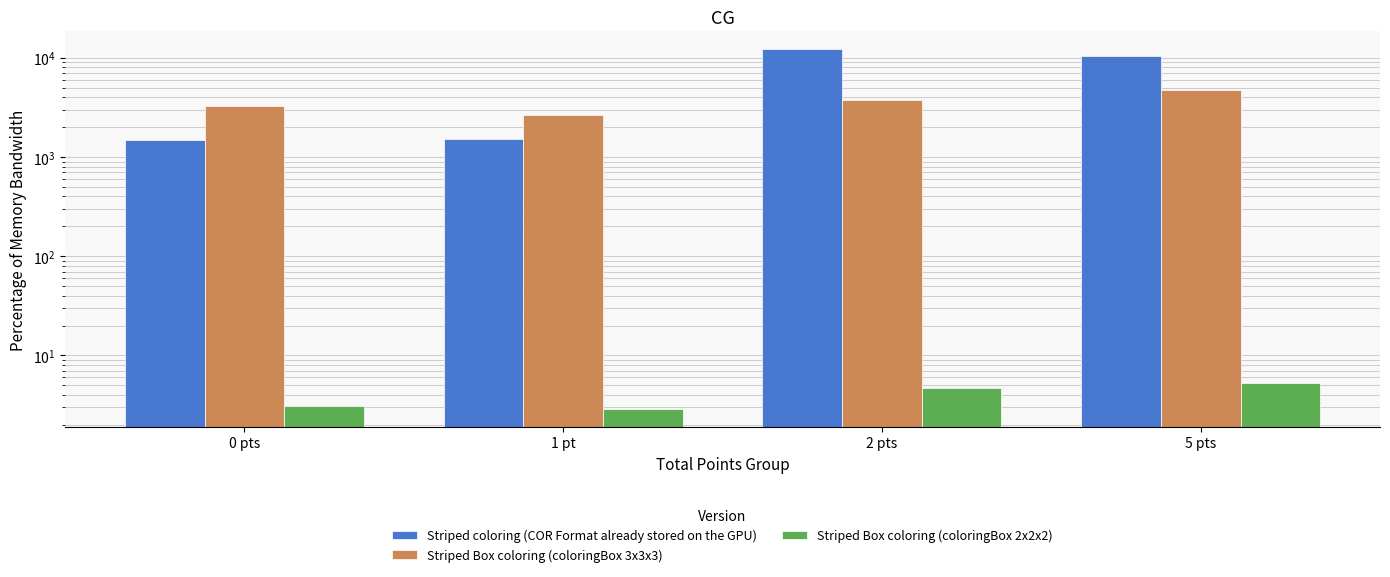

Between 1 pt and 5 pts, which series saw the biggest shift?

Striped coloring (COR Format already stored on the GPU)